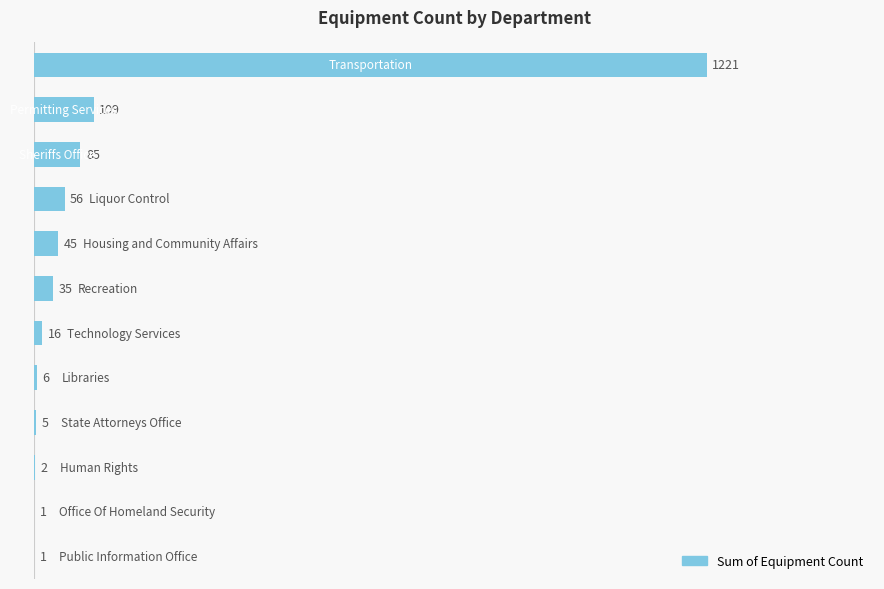

What is the maximum value shown in the chart?

1221